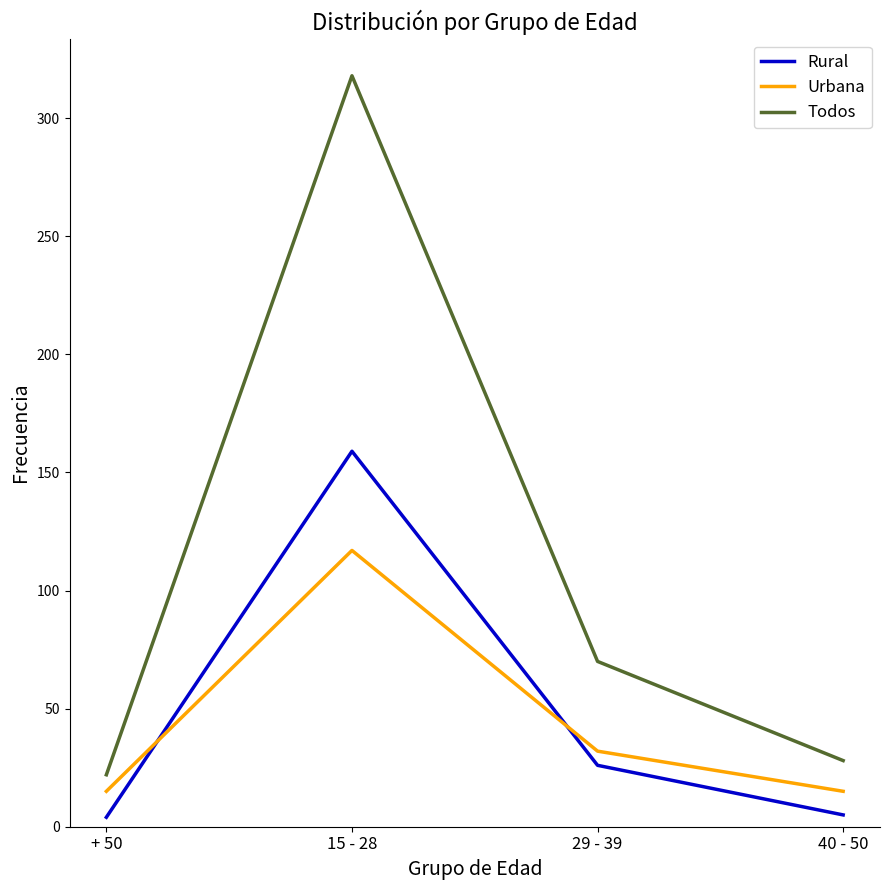

True or false: Todos has more than 1 points higher than both neighbors.

False